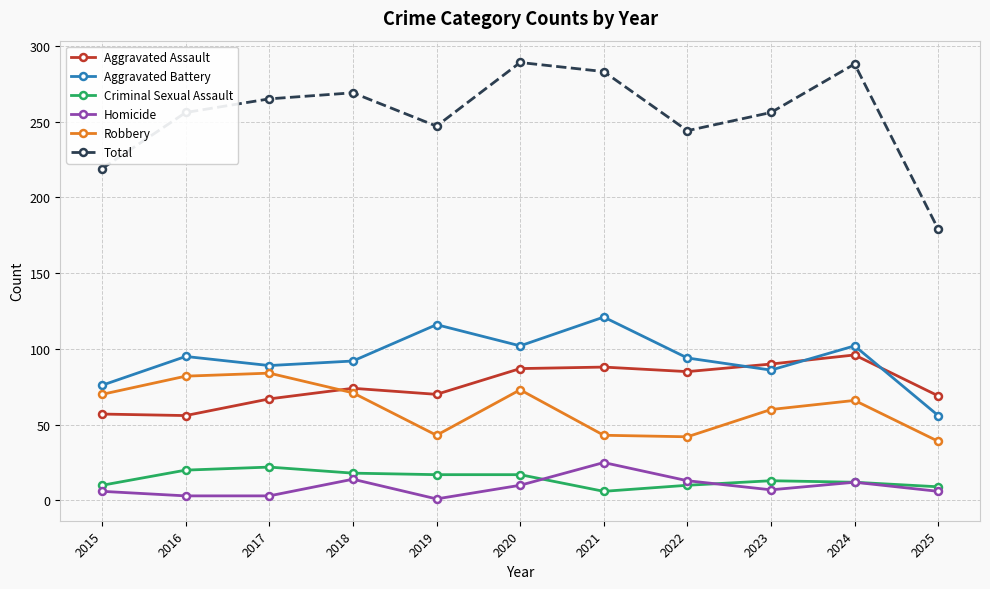

At how many categories does at least one series exceed 273?

3